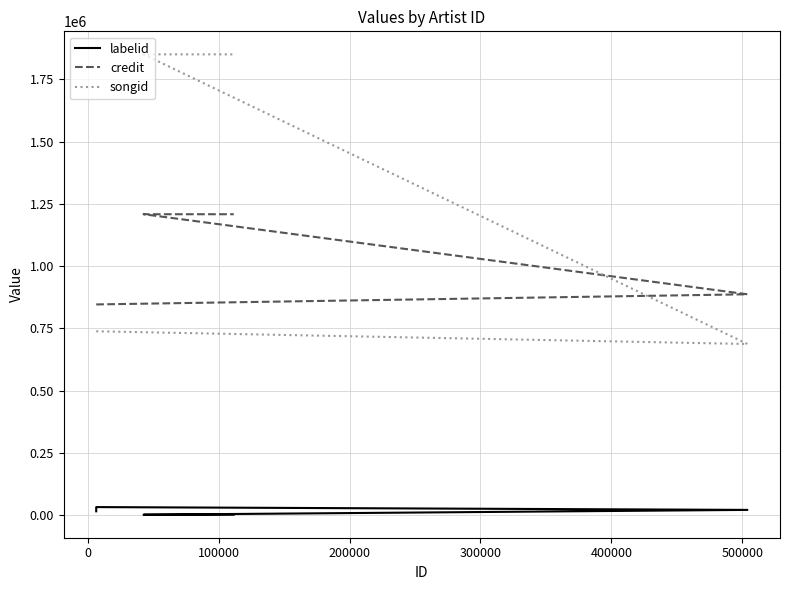

Count the number of categories in the chart.

7